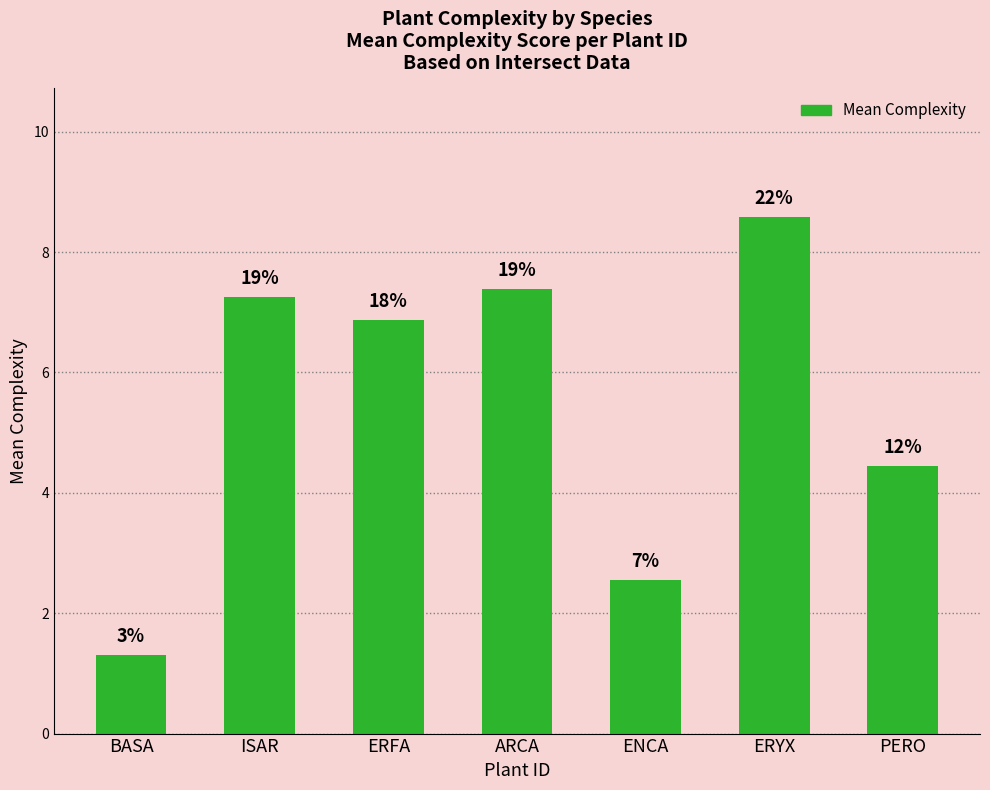

What is the label of the 5th bar from the right?

ERFA